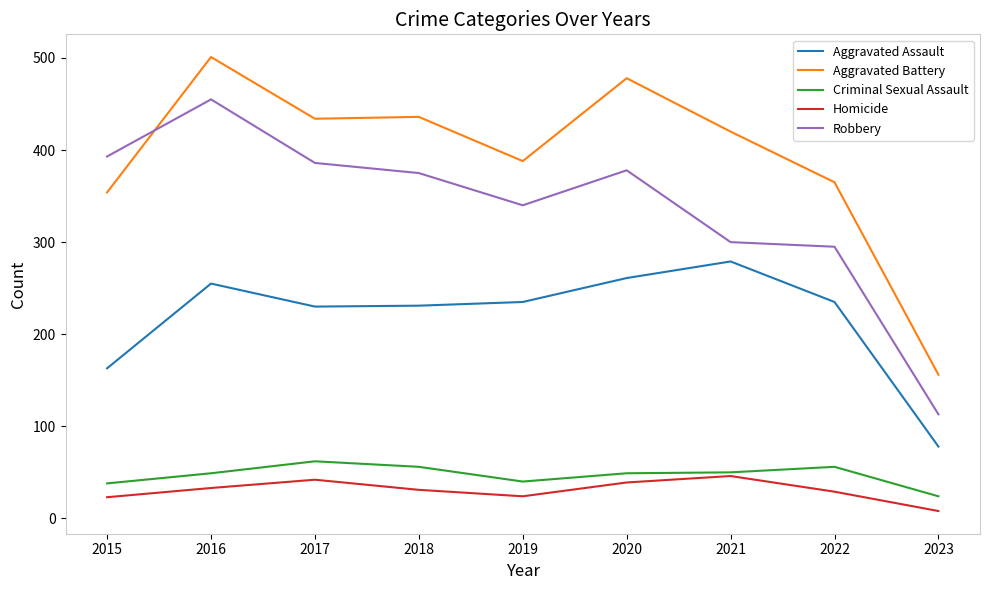

How many lines are shown in the chart?

5